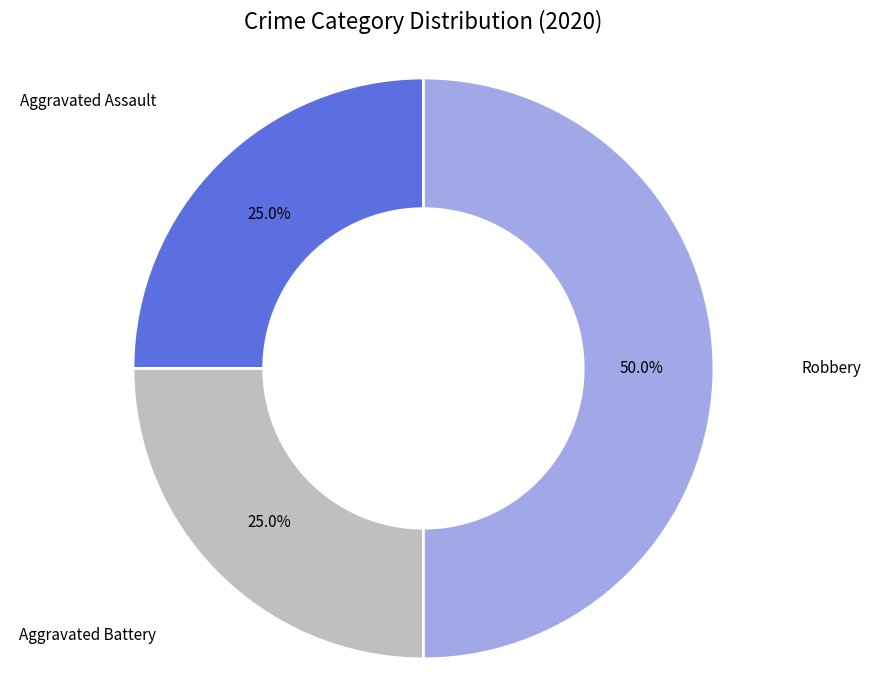

Do Robbery and Aggravated Battery together represent more than half of the pie?

Yes